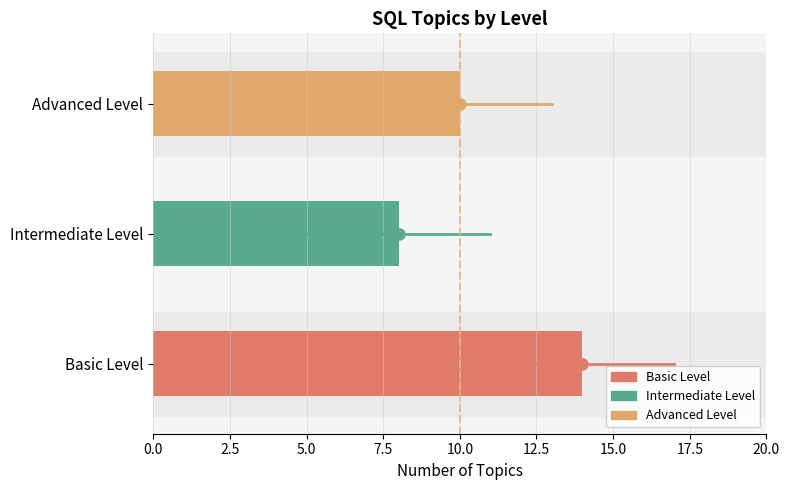

Read the value at Advanced Level.

10